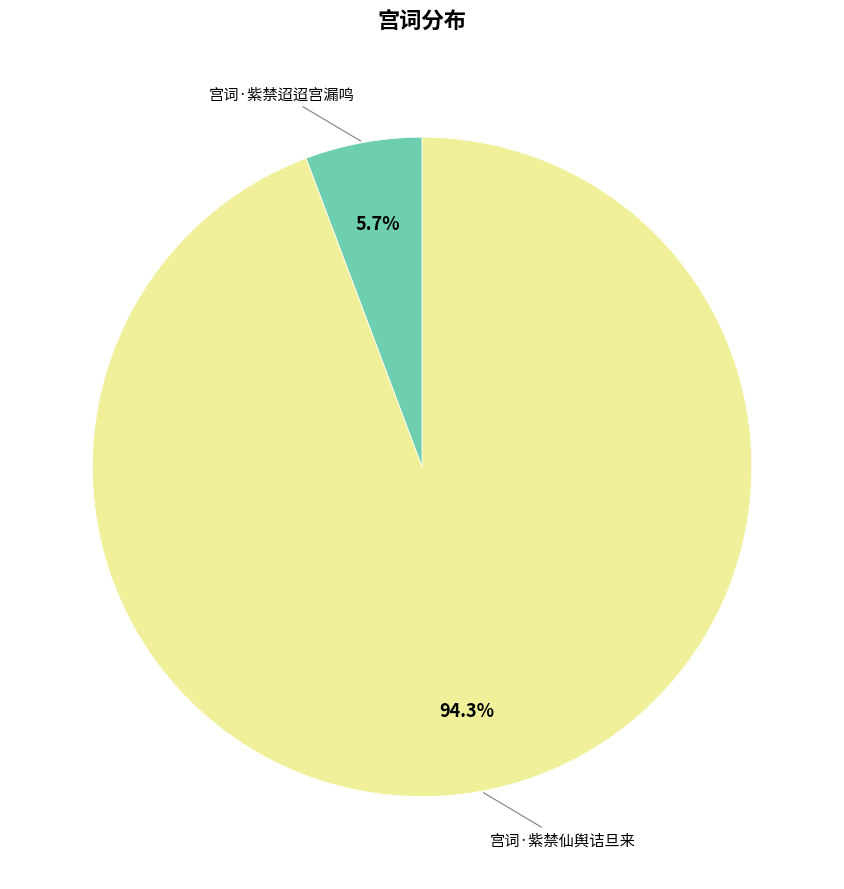

Is there any slice that represents more than half of the pie?

Yes